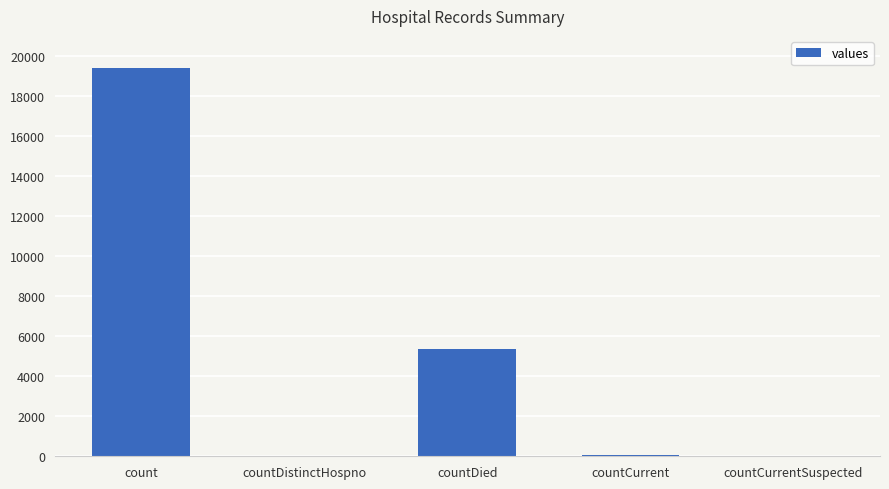

At which category does the chart reach its peak across all series?

count